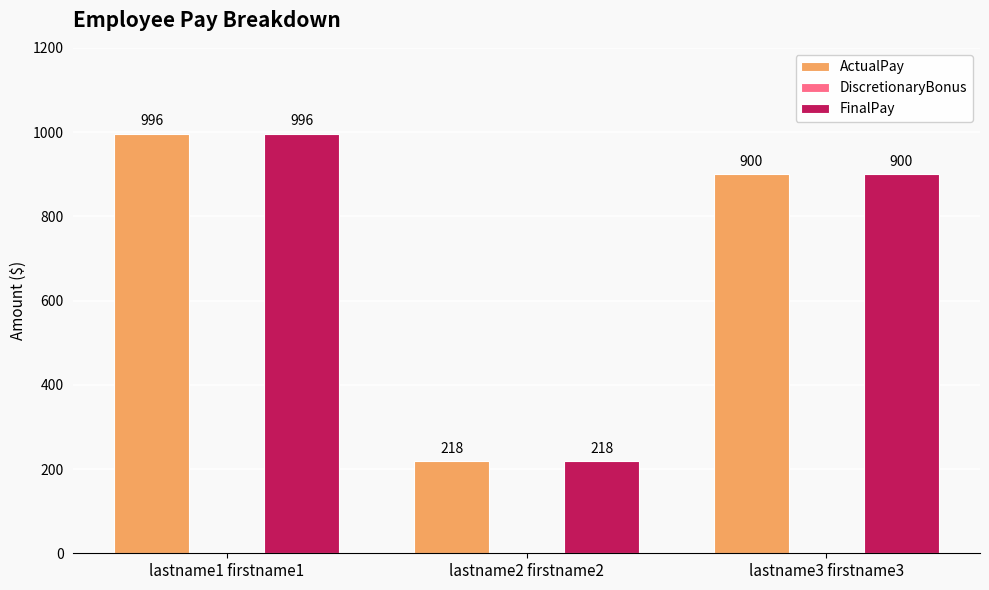

What is the value of the FinalPay bar at the 3rd from the left?

900